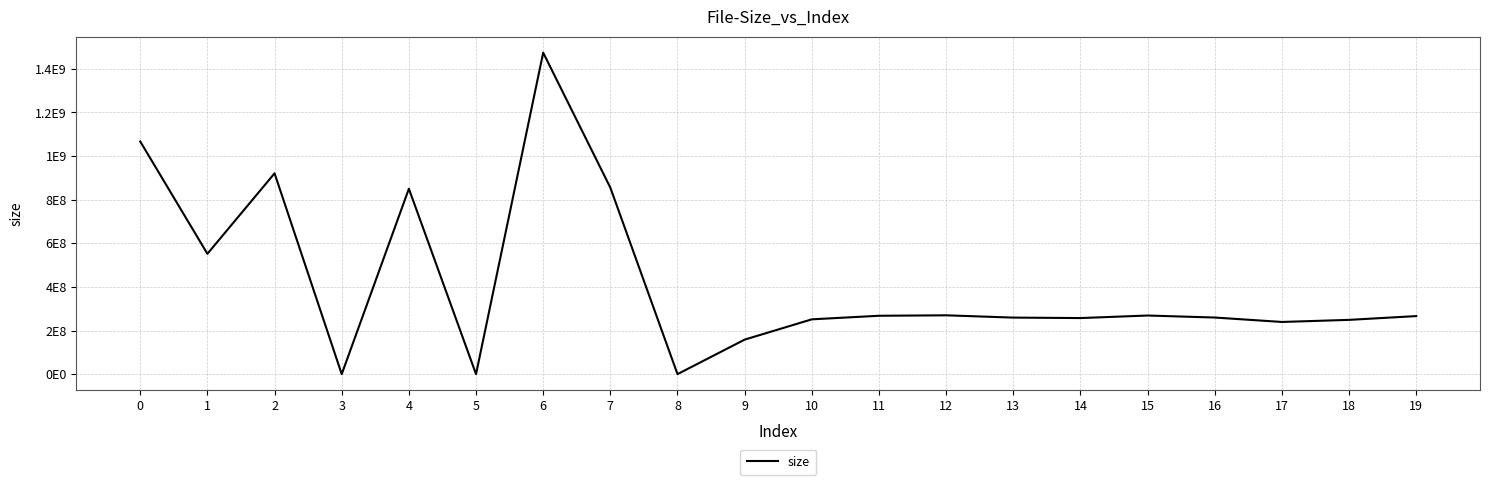

How many interior local valleys (lower than both neighbors) does the data have?

6